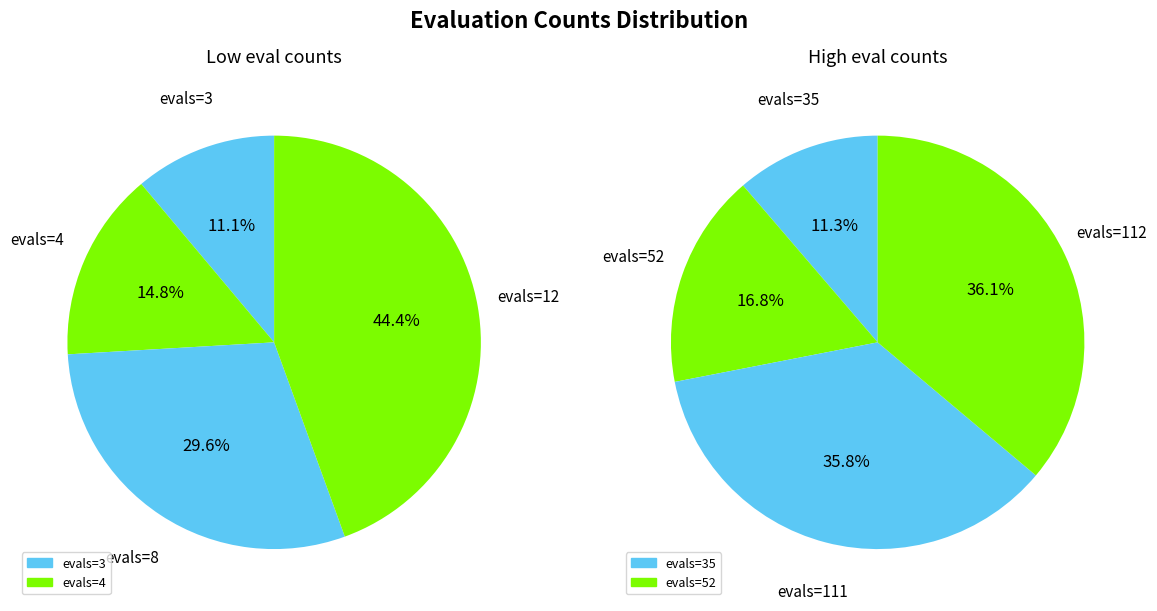

Is it true that evals=112 is 47% of the pie?

False